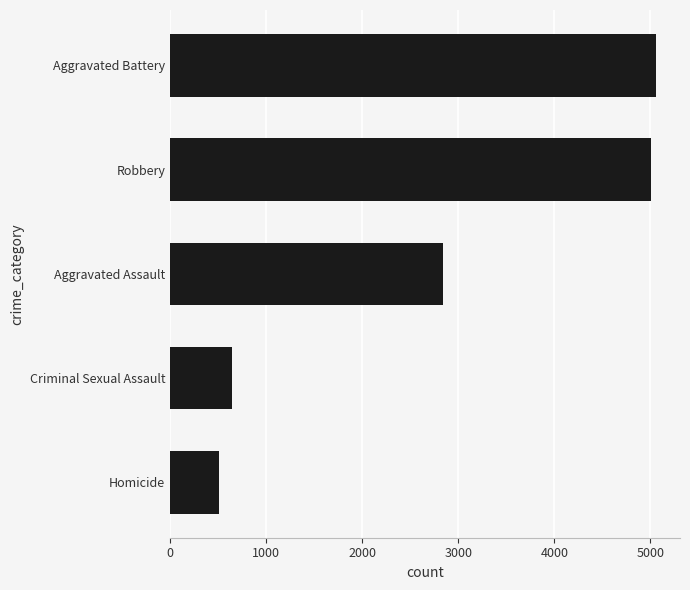

List the labels in order of value, smallest first.

Homicide, Criminal Sexual Assault, Aggravated Assault, Robbery, Aggravated Battery